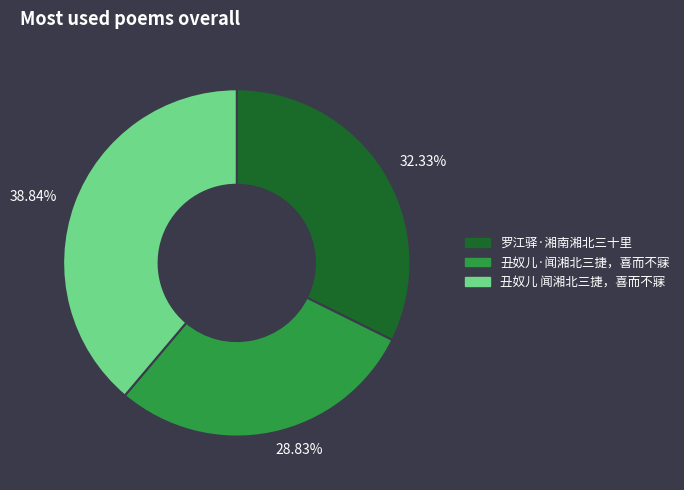

Which slice is the smallest?

丑奴儿·闻湘北三捷，喜而不寐